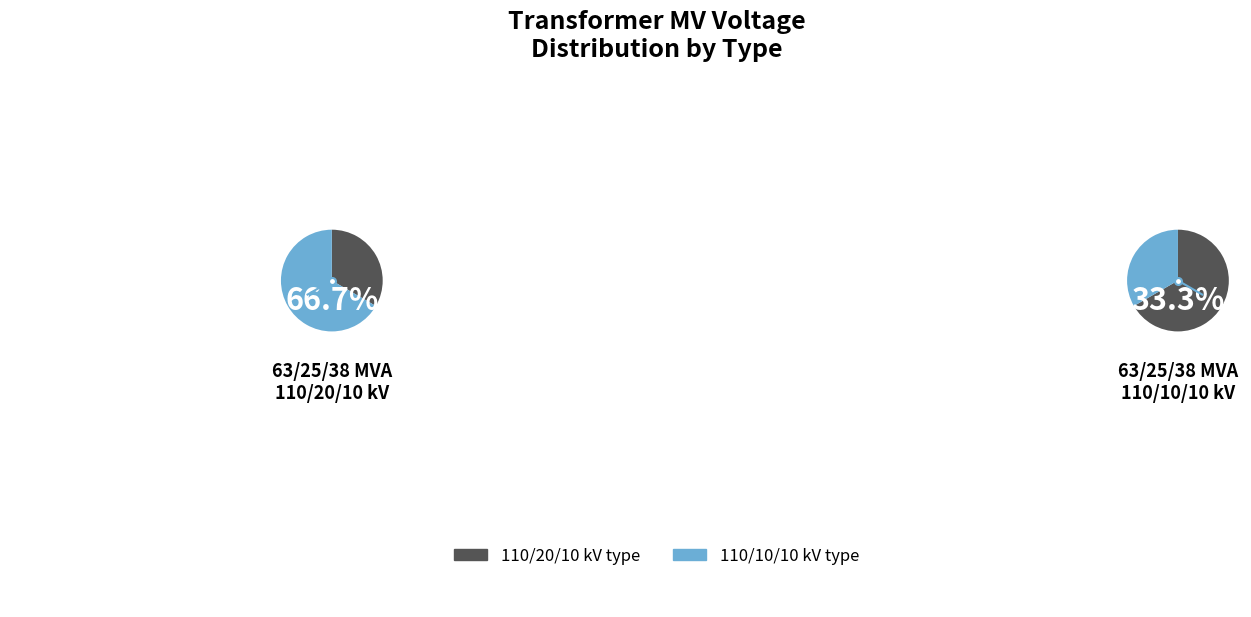

What is the ratio of the value at 63/25/38 MVA 110/10/10 kV to the value at 63/25/38 MVA 110/20/10 kV?

0.5